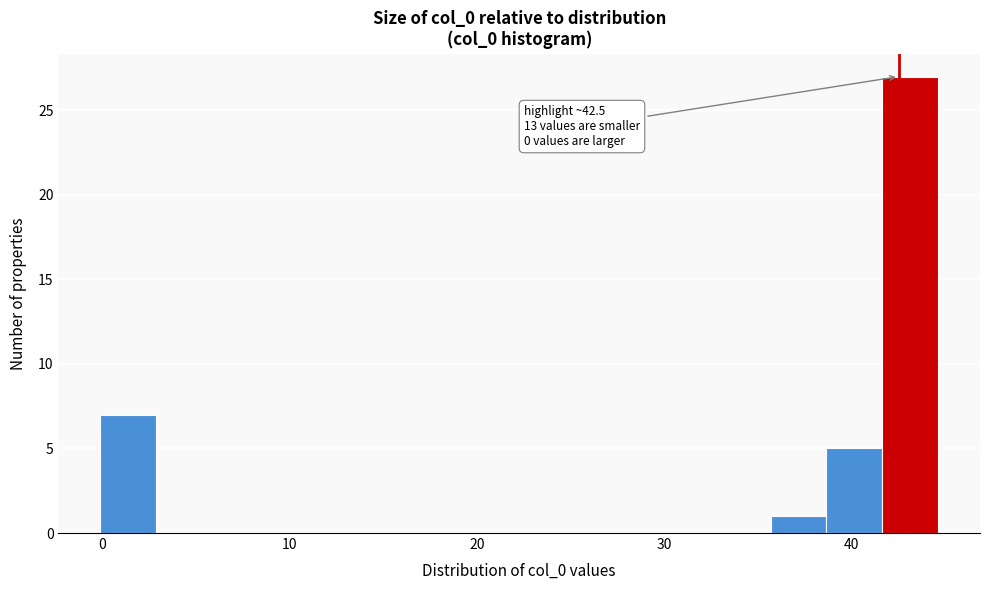

Around what value on the x-axis is the tallest bar? Give the approximate position of its centre, as read against the axis.

43